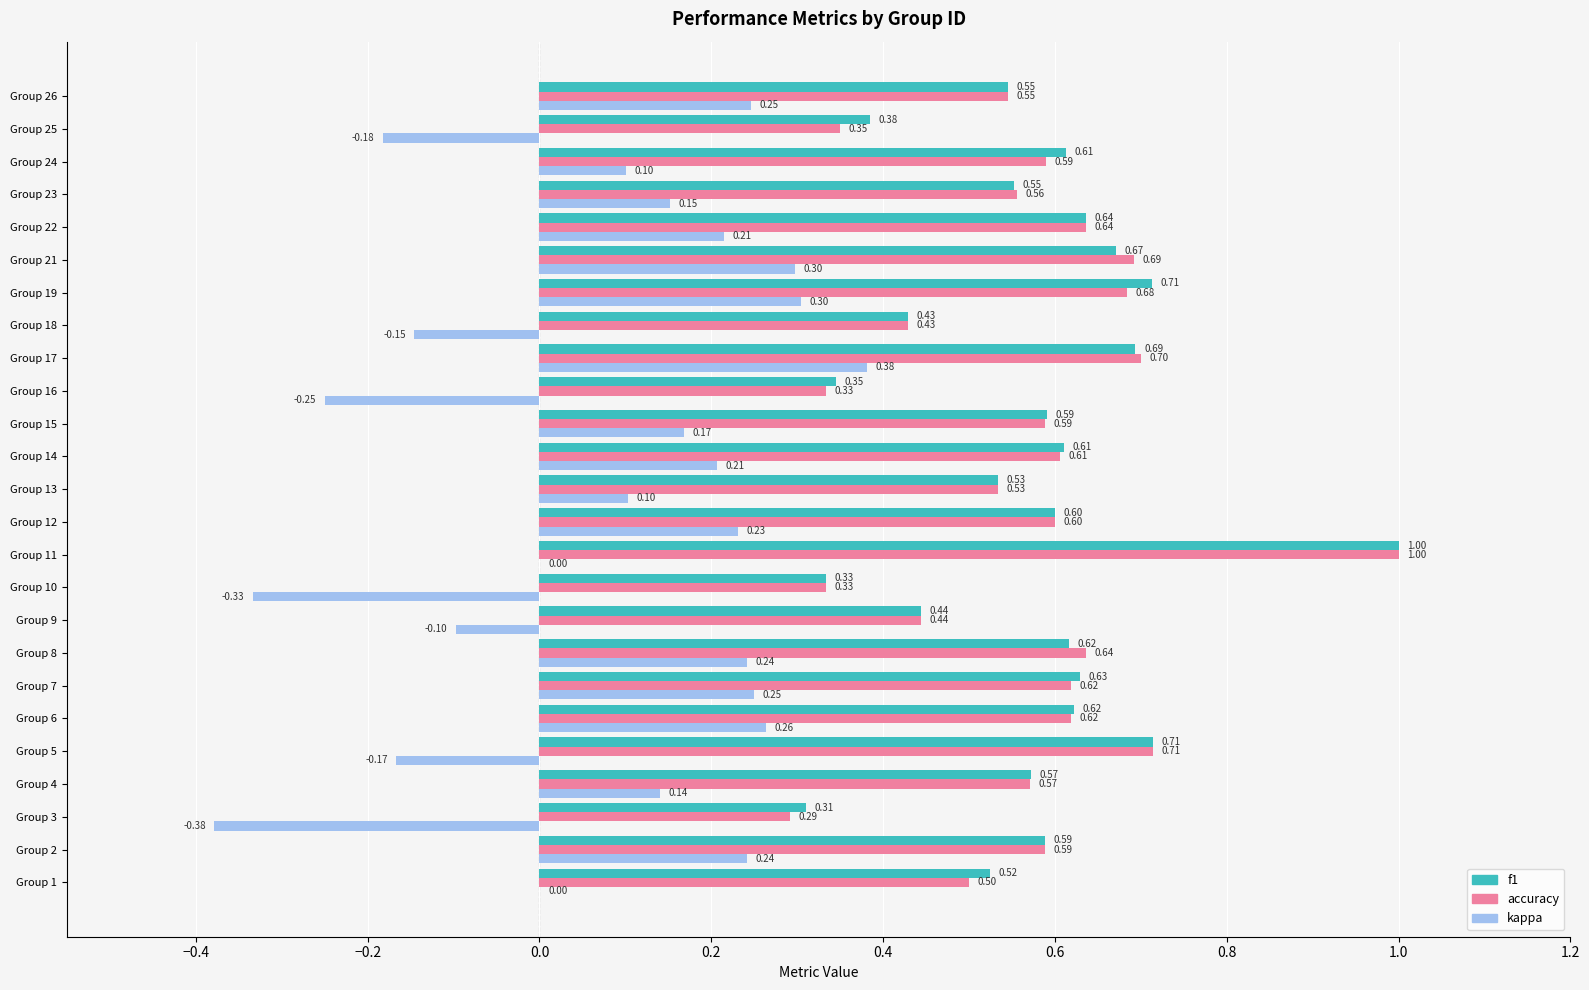

At which category is the sum across all series the highest?

Group 11